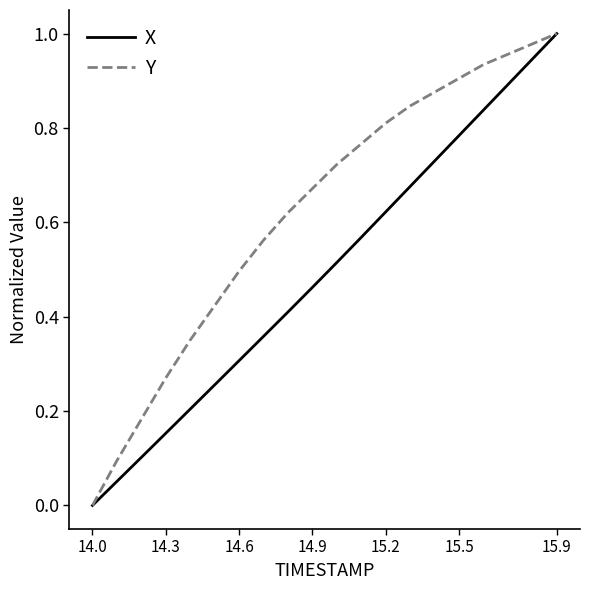

How many lines are shown in the chart?

2